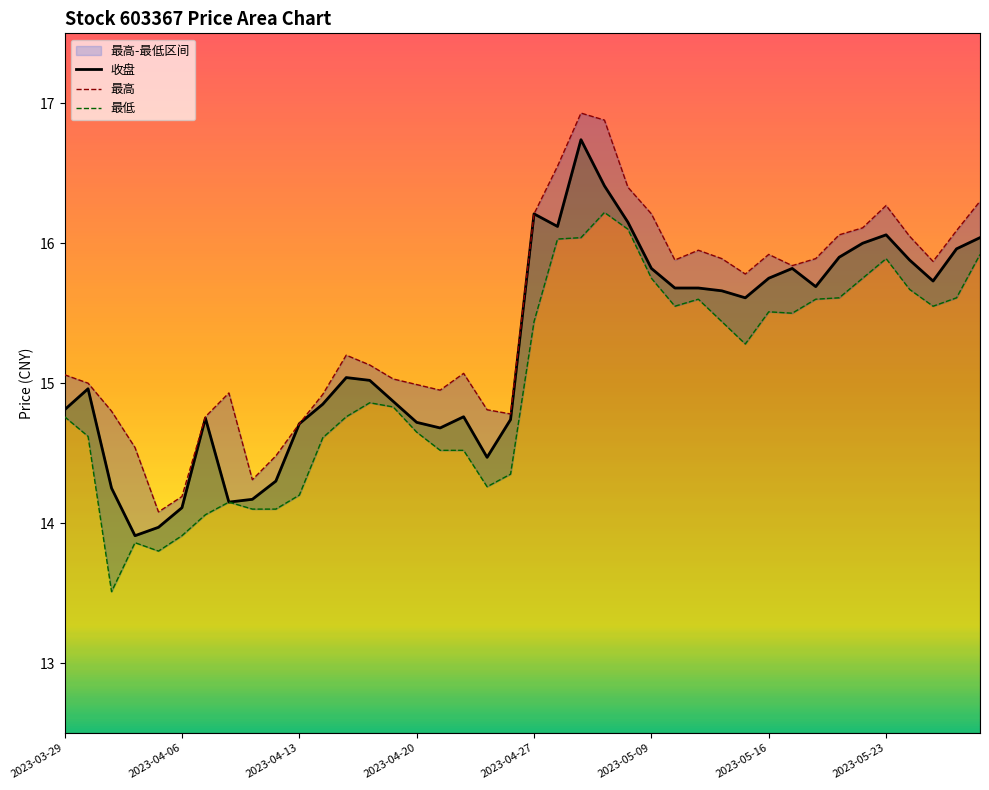

Where does the 最高 series first go above 15?

2023-03-29